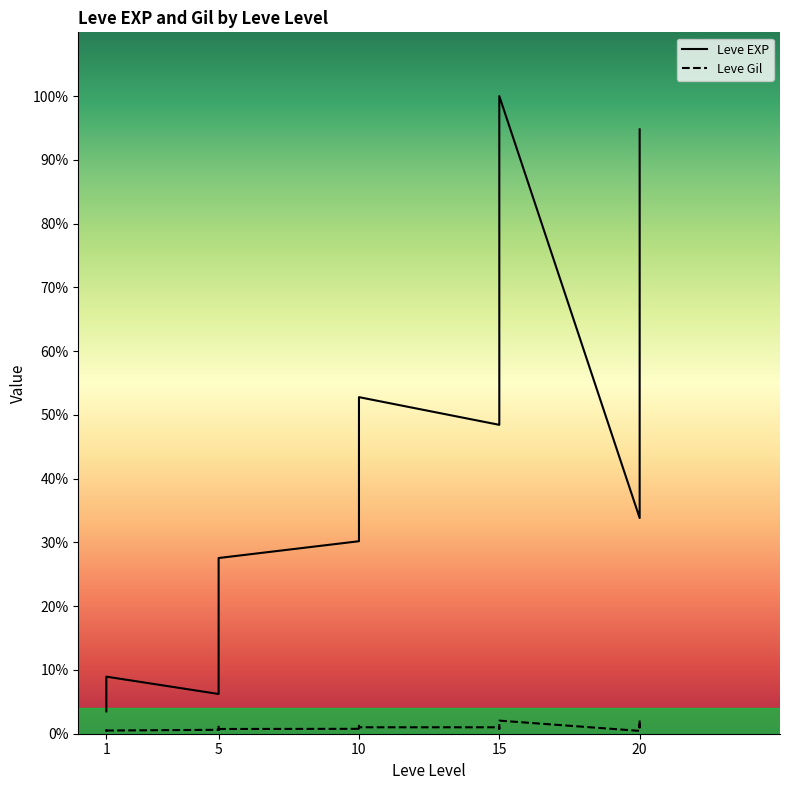

At 23, list the series in order from largest to smallest.

Leve EXP, Leve Gil